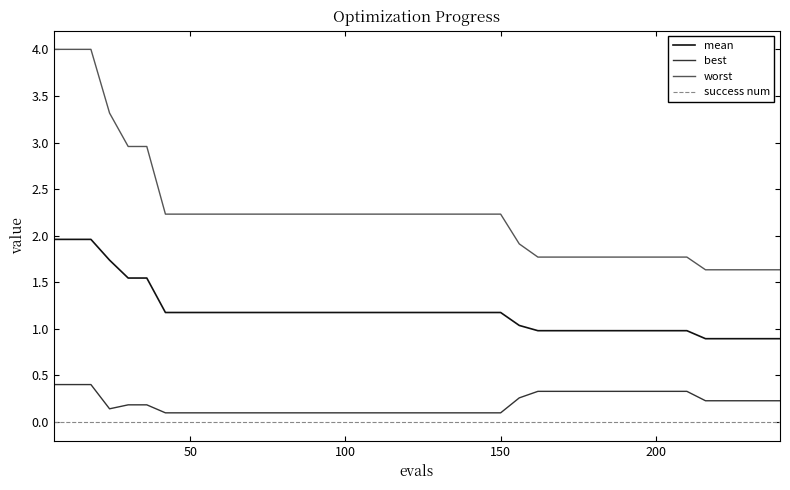

True or false: worst and mean intersect in this chart.

False